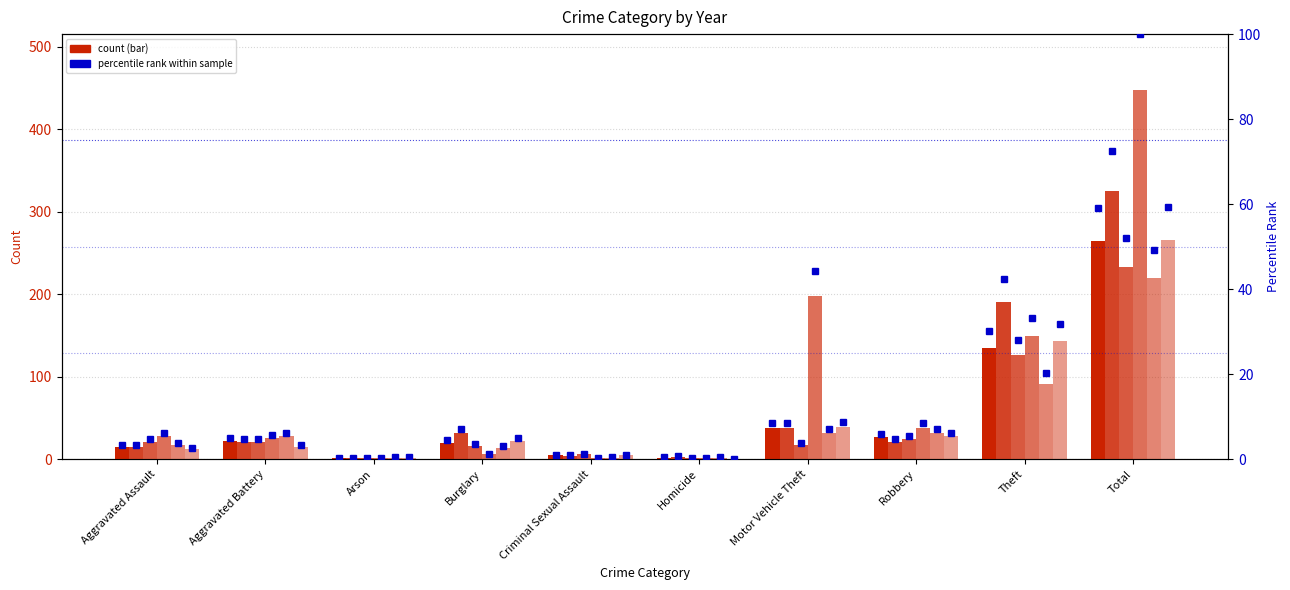

Is it true that 2023 percentile equals 7.6 at Aggravated Battery?

False